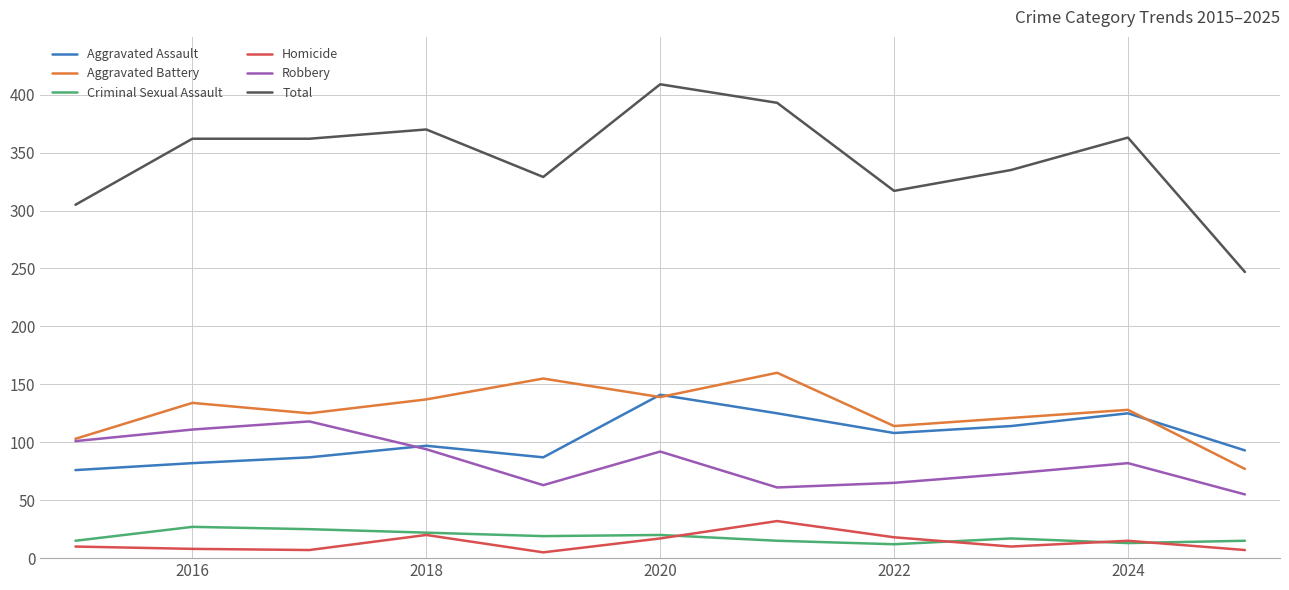

Which series has the largest range (max minus min)?

Total